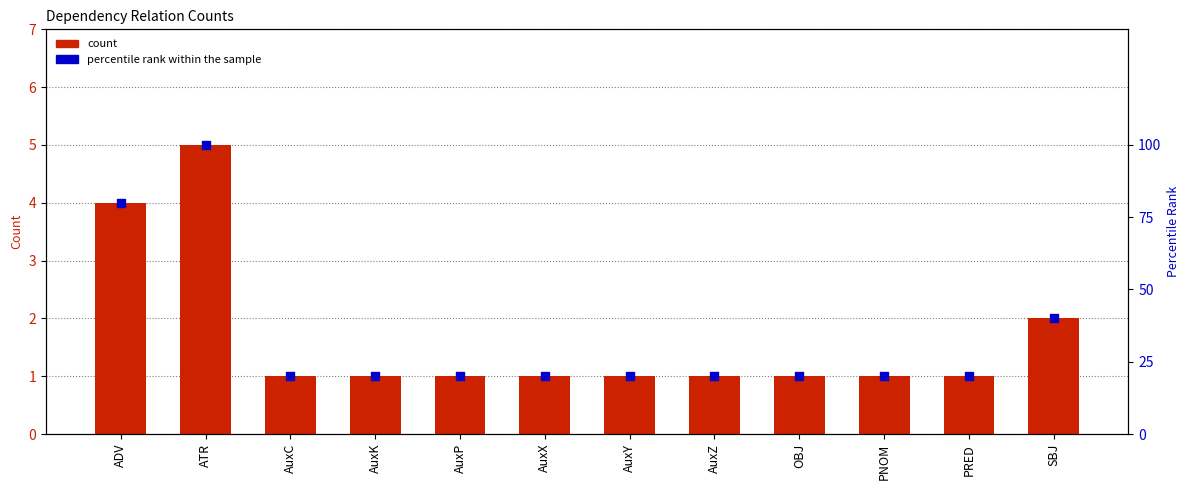

Is the value of percentile rank within the sample at PNOM greater than the value of count at PRED?

Yes